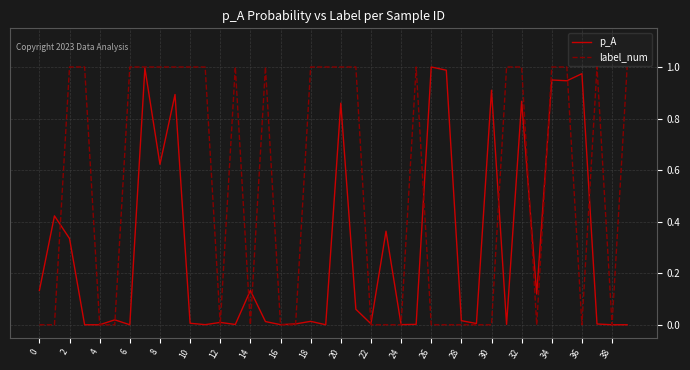

Which series has the largest range (max minus min)?

label_num